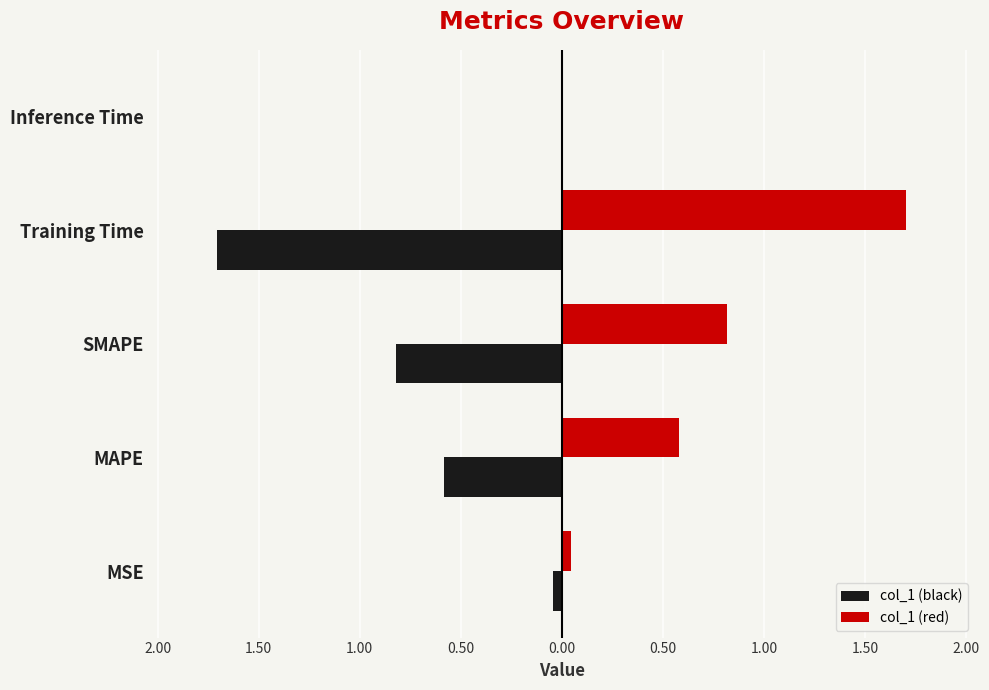

What are all the series names shown in the legend?

col_1 (black), col_1 (red)